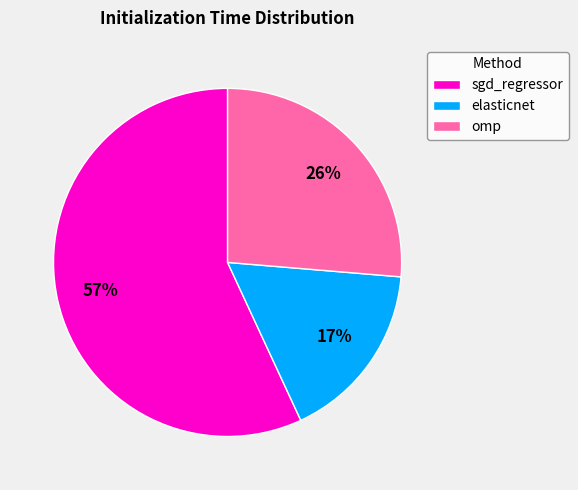

To the nearest percent, what is the difference between the largest and smallest slice percentages?

40%